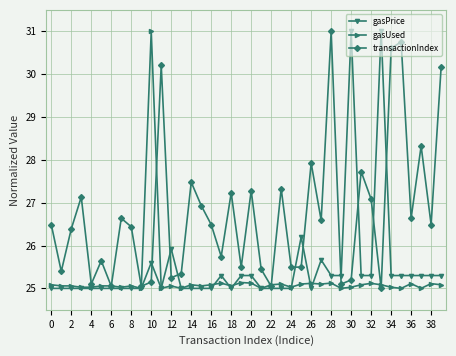

Rank the series by their average value, from lowest to highest.

gasUsed, gasPrice, transactionIndex